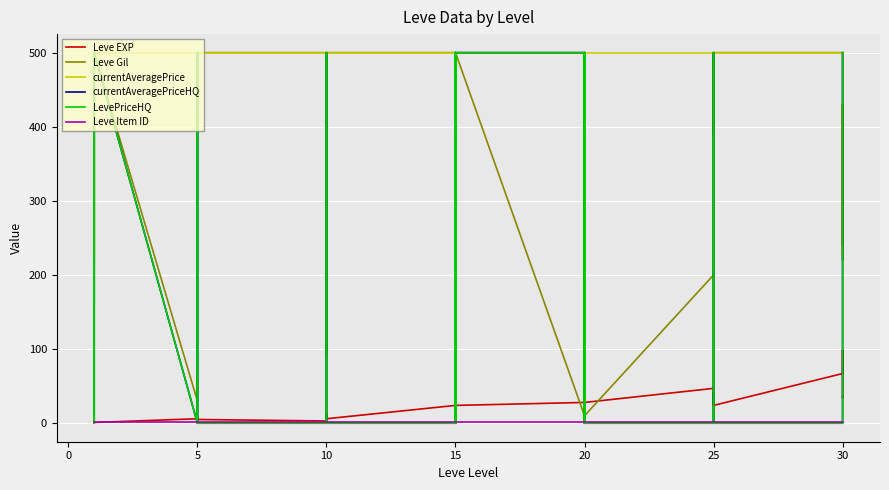

Which category has the lowest value across all series?

10